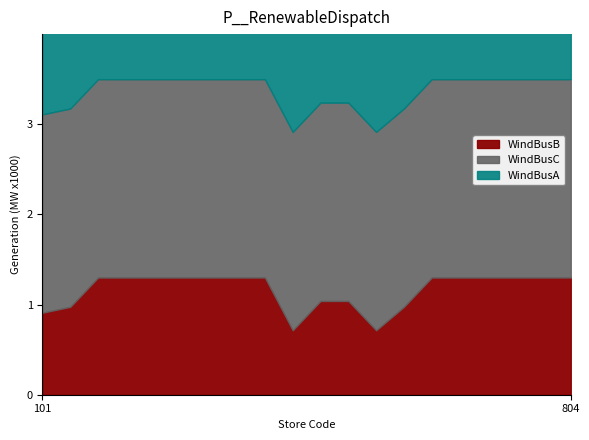

What is the sum of the WindBusA values at 251 and 248?

0.3